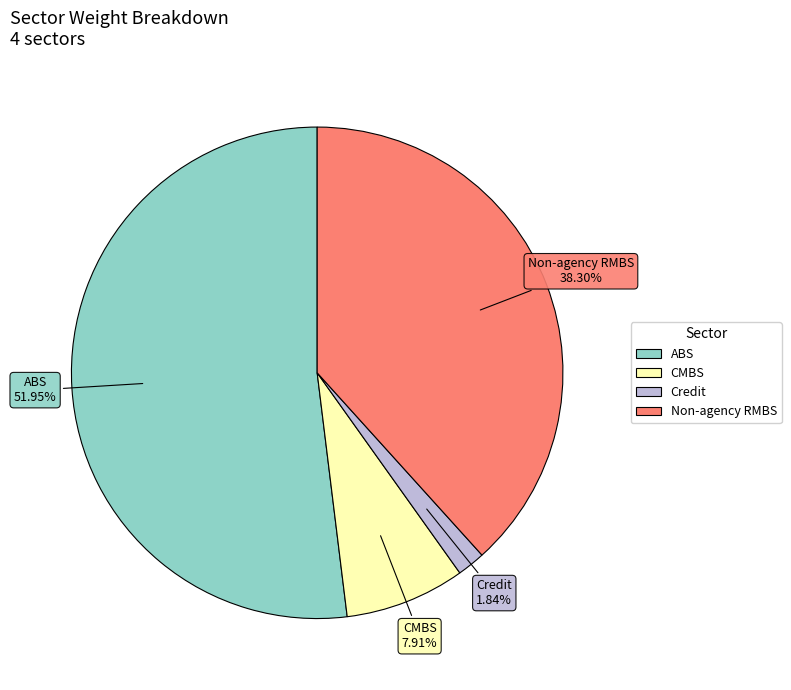

To the nearest percent, what is the difference between the Non-agency RMBS and CMBS slice percentages?

30%